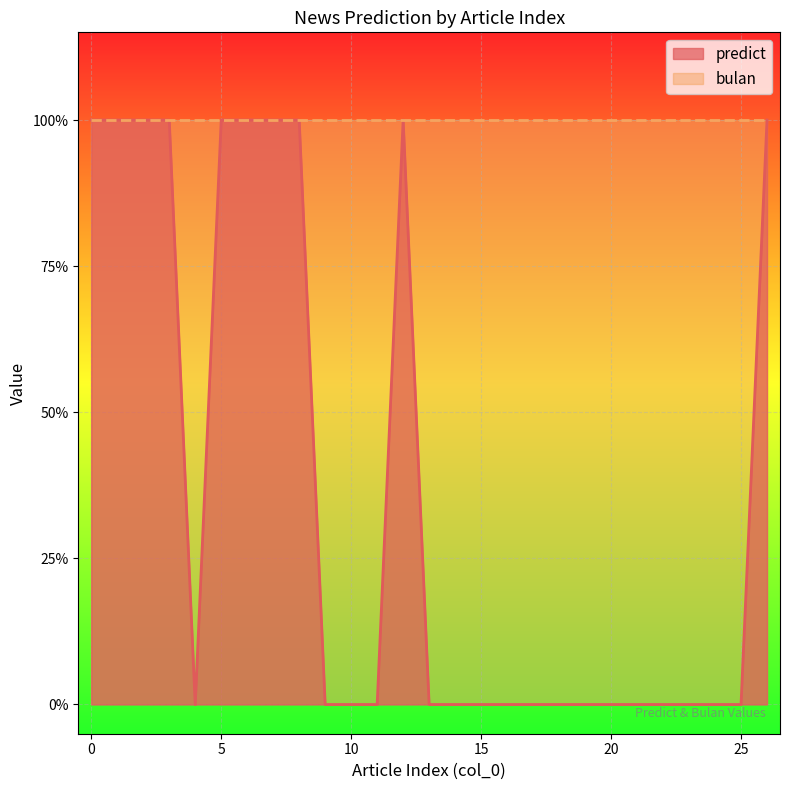

Where is the first local minimum?

4